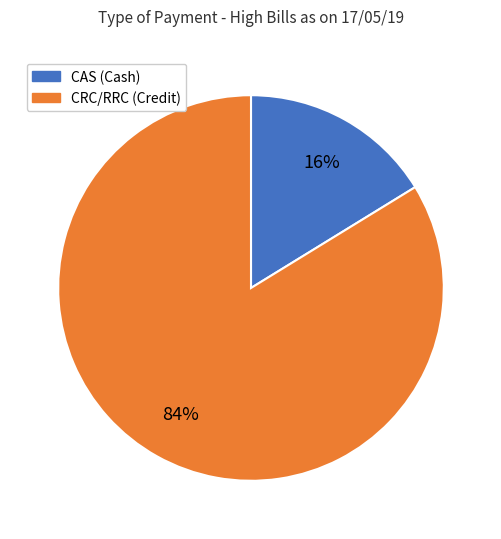

True or false: CRC/RRC (Credit) accounts for 84% of the total.

True